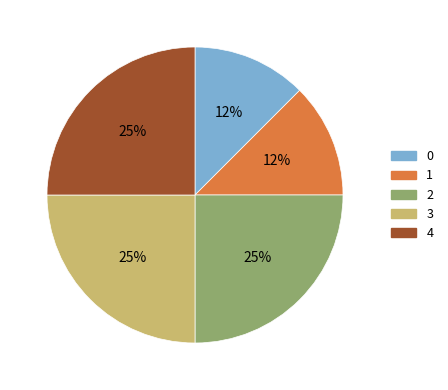

Is it true that 4 is 19% of the pie?

False